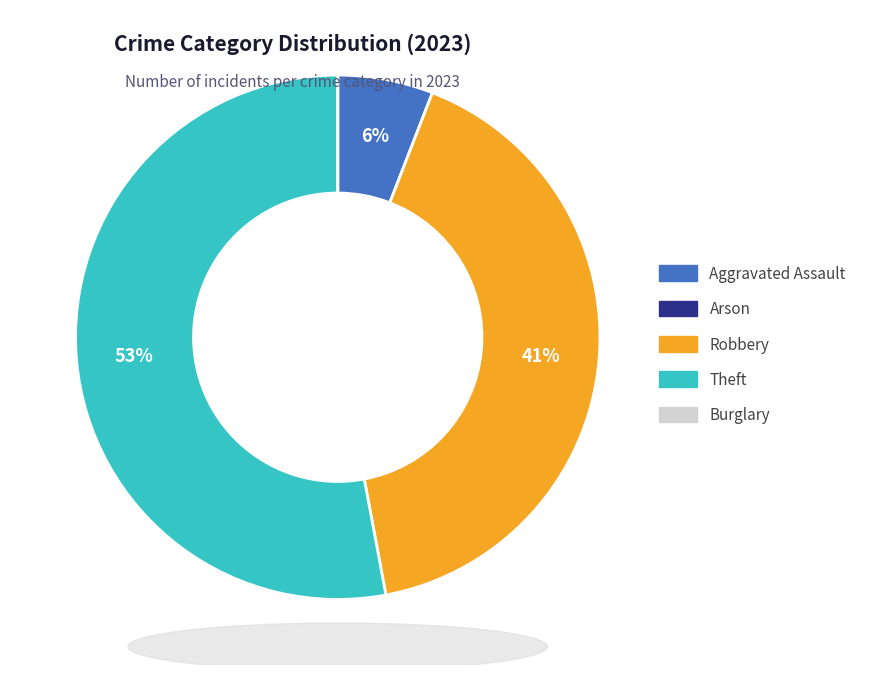

True or false: Robbery accounts for 41% of the total.

True